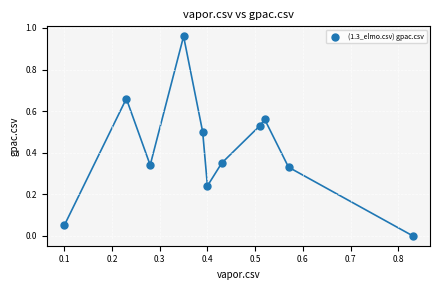

What is the average Y value?

0.4